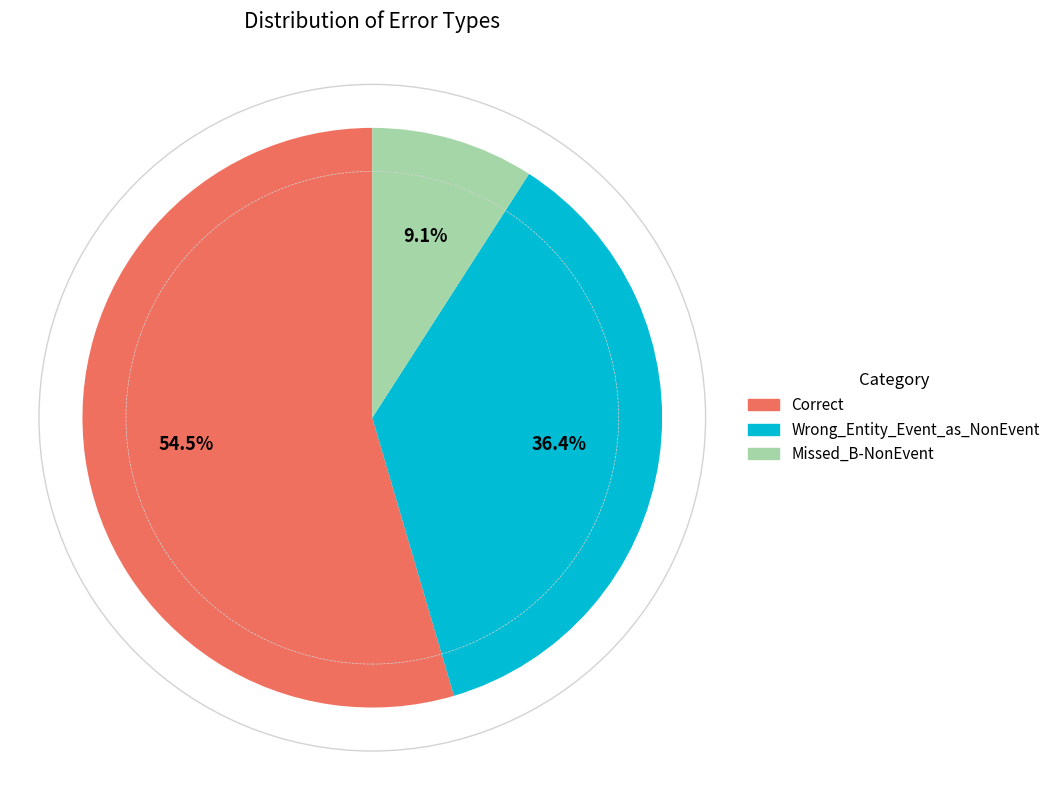

To the nearest percent, what portion does Missed_B-NonEvent represent?

9%